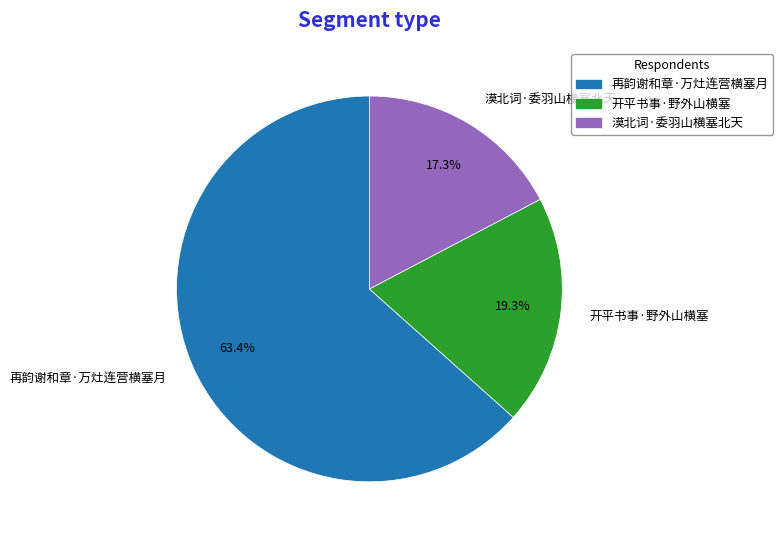

Rank the categories by value from lowest to highest.

漠北词·委羽山横塞北天, 开平书事·野外山横塞, 再韵谢和章·万灶连营横塞月